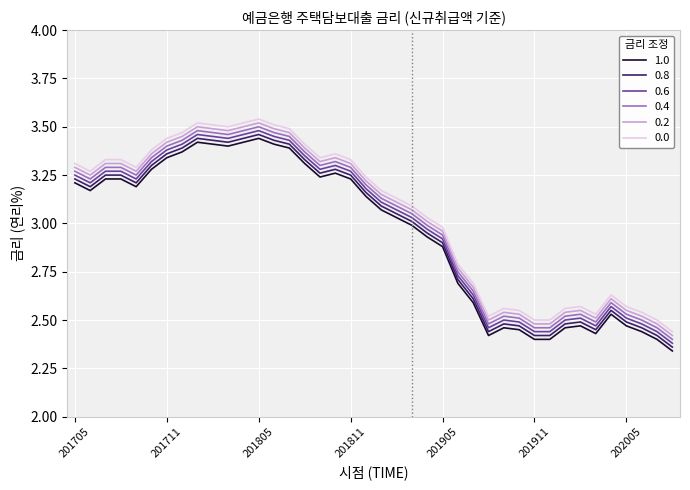

True or false: 0.0 and 0.4 intersect in this chart.

False